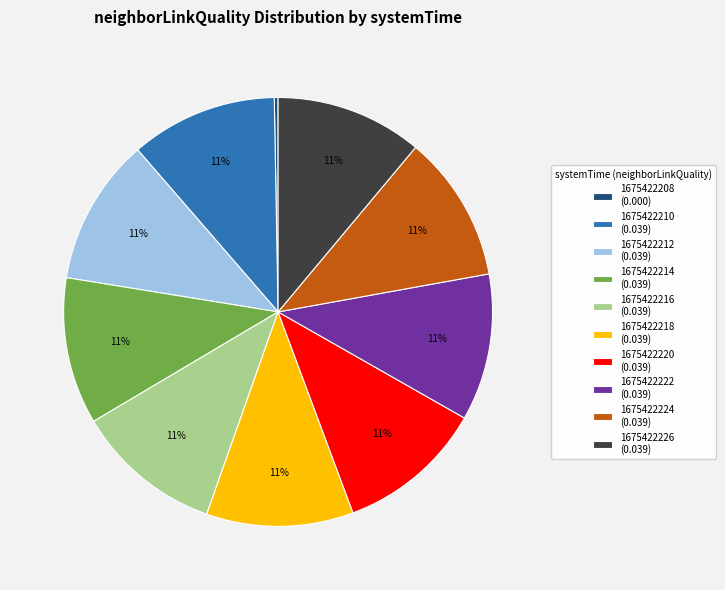

To the nearest percent, what is the average slice percentage?

10%